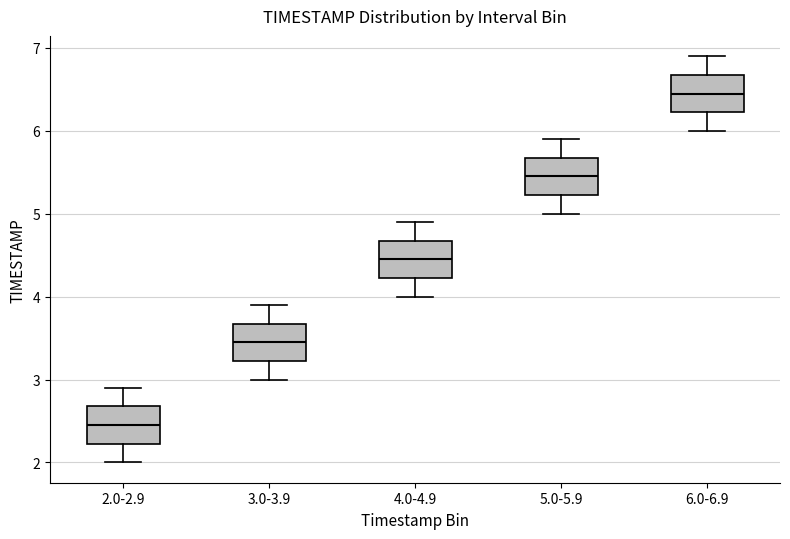

Which box has the lowest median line?

2.0-2.9